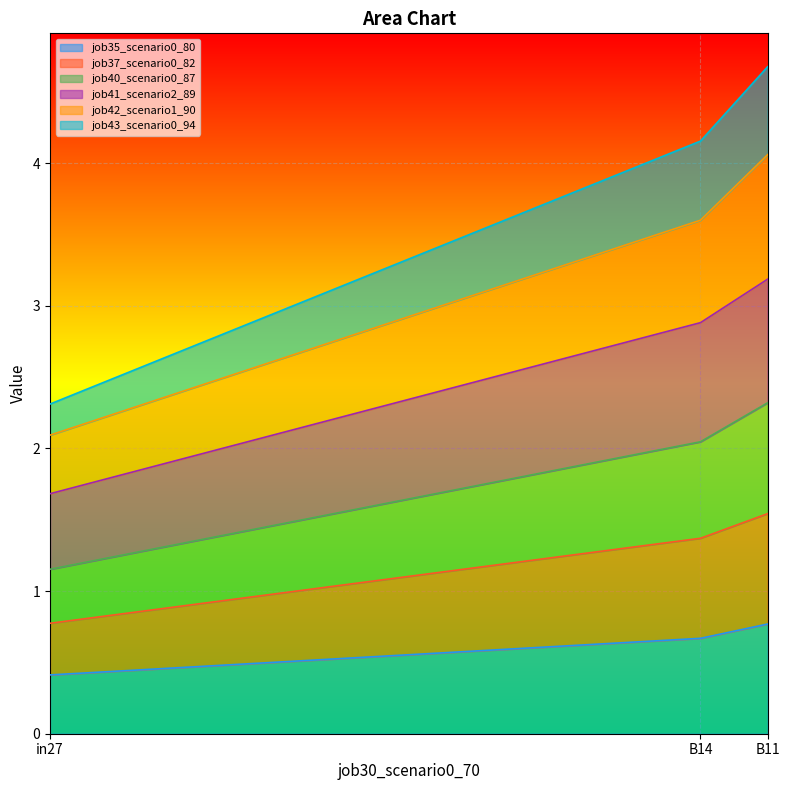

True or false: job37_scenario0_82 has a value of 4.5 at B14.

False